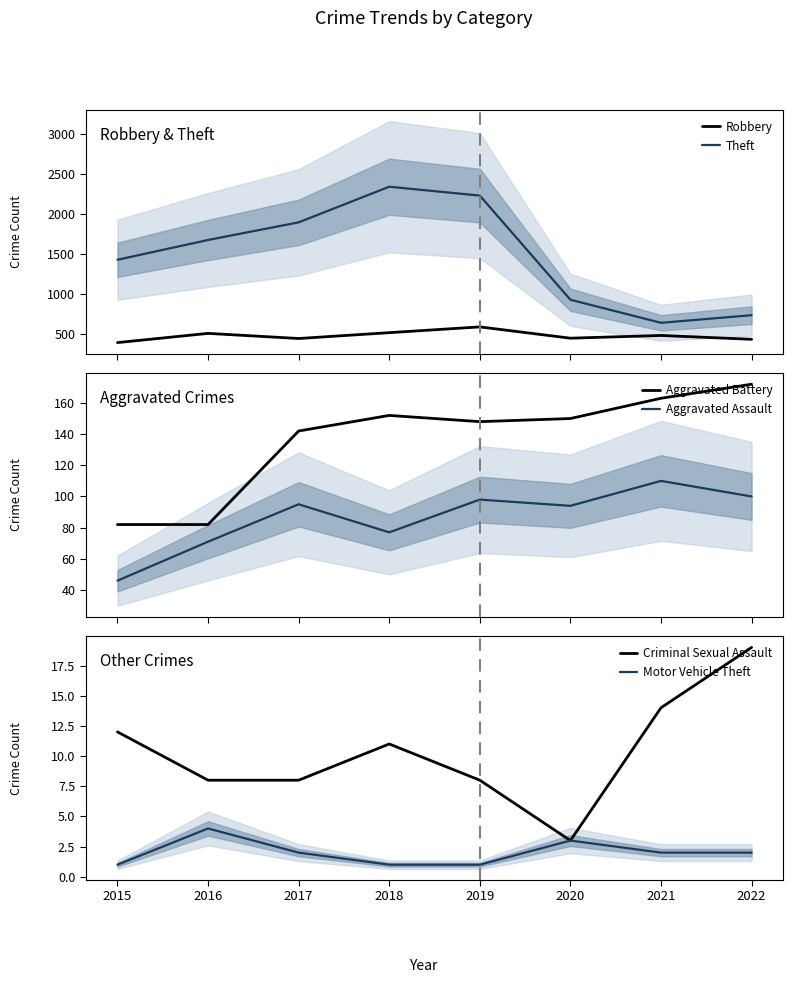

How many categories are shown in the chart?

8